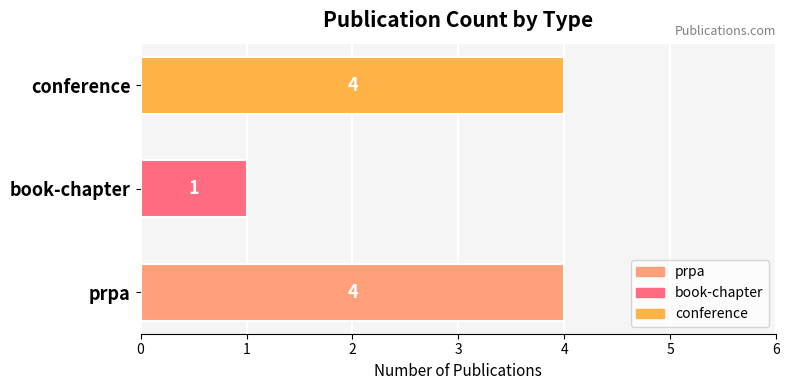

Read the value at prpa.

4